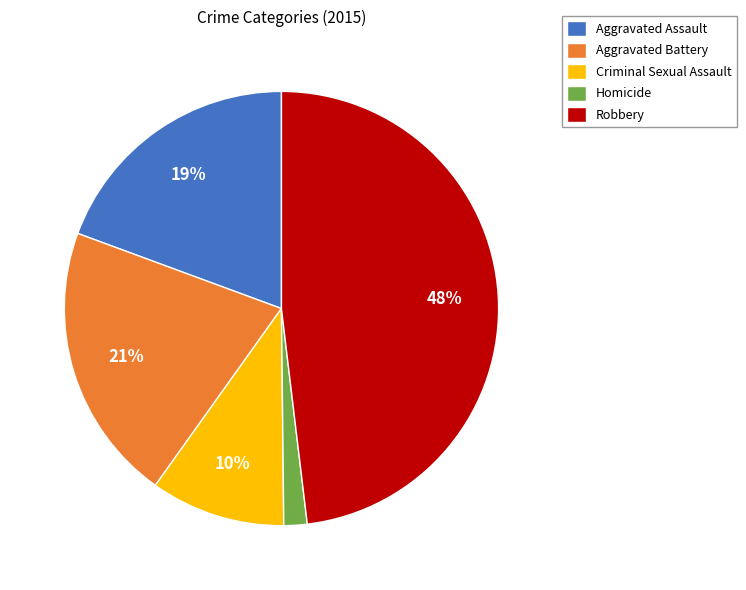

To the nearest percent, what is the difference between the largest and smallest slice percentages?

46%